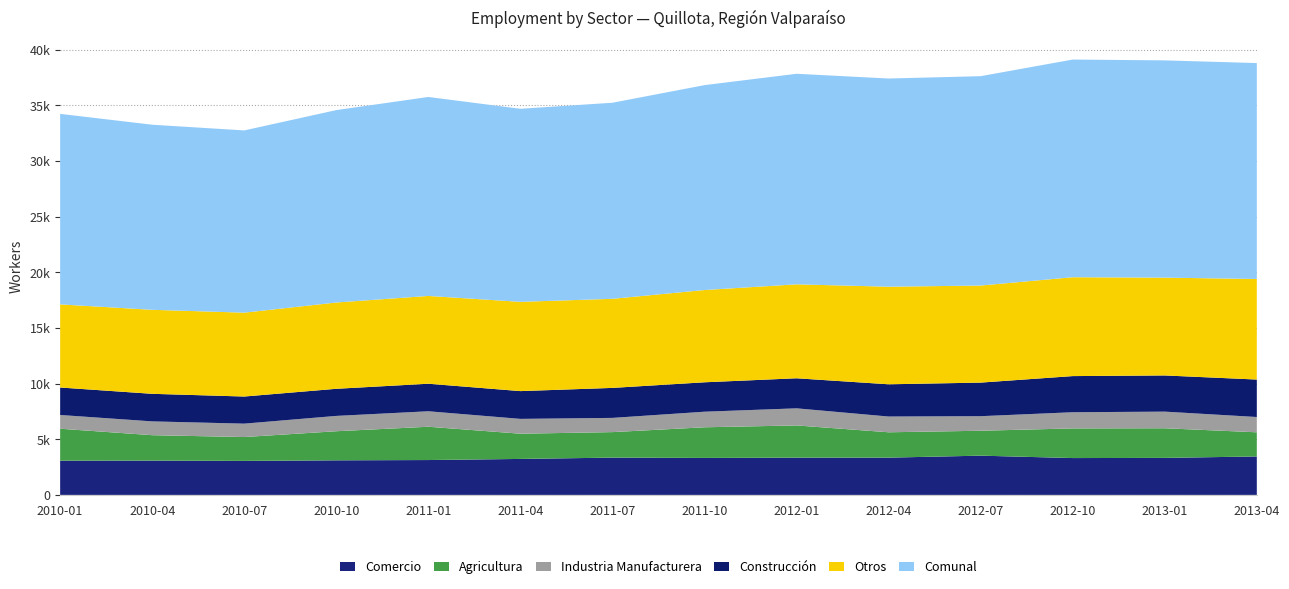

Reading right to left, list all the values displayed in this chart.

Comercio: 2013-04=3455	2013-01=3325	2012-10=3310	2012-07=3526	2012-04=3348	2012-01=3345	2011-10=3322	2011-07=3350	2011-04=3232	2011-01=3132	2010-10=3107	2010-07=3055	2010-04=3083	2010-01=3075
Agricultura: 2013-04=2170	2013-01=2664	2012-10=2664	2012-07=2239	2012-04=2279	2012-01=2897	2011-10=2754	2011-07=2292	2011-04=2267	2011-01=2992	2010-10=2614	2010-07=2143	2010-04=2283	2010-01=2871
Industria Manufacturera: 2013-04=1374	2013-01=1493	2012-10=1454	2012-07=1308	2012-04=1415	2012-01=1537	2011-10=1399	2011-07=1278	2011-04=1332	2011-01=1391	2010-10=1377	2010-07=1205	2010-04=1240	2010-01=1236
Construcción: 2013-04=3367	2013-01=3252	2012-10=3248	2012-07=3018	2012-04=2897	2012-01=2701	2011-10=2644	2011-07=2695	2011-04=2496	2011-01=2475	2010-10=2437	2010-07=2437	2010-04=2477	2010-01=2469
Otros: 2013-04=9036	2013-01=8789	2012-10=8884	2012-07=8722	2012-04=8769	2012-01=8441	2011-10=8292	2011-07=8005	2011-04=8021	2011-01=7889	2010-10=7754	2010-07=7536	2010-04=7549	2010-01=7469
Comunal: 2013-04=19402	2013-01=19523	2012-10=19560	2012-07=18813	2012-04=18708	2012-01=18921	2011-10=18411	2011-07=17620	2011-04=17348	2011-01=17879	2010-10=17289	2010-07=16376	2010-04=16632	2010-01=17120